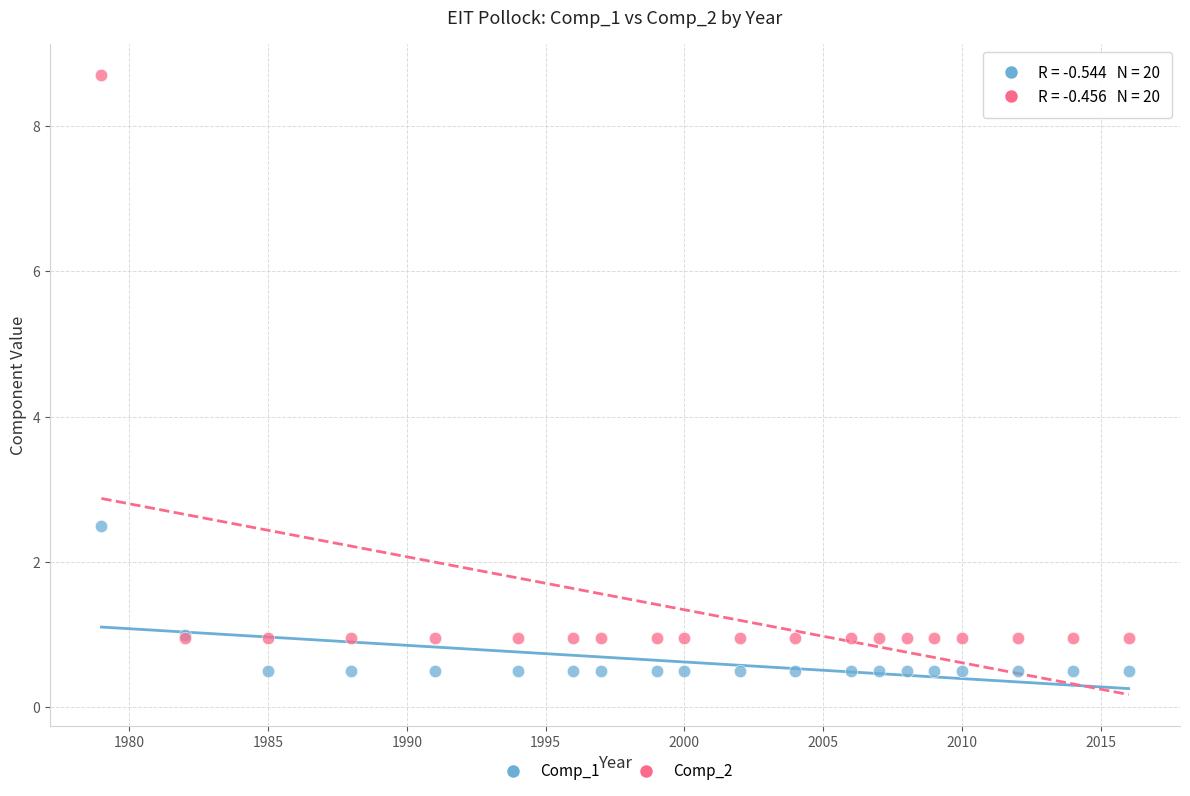

Which series contains the lowest Y value?

Comp_1